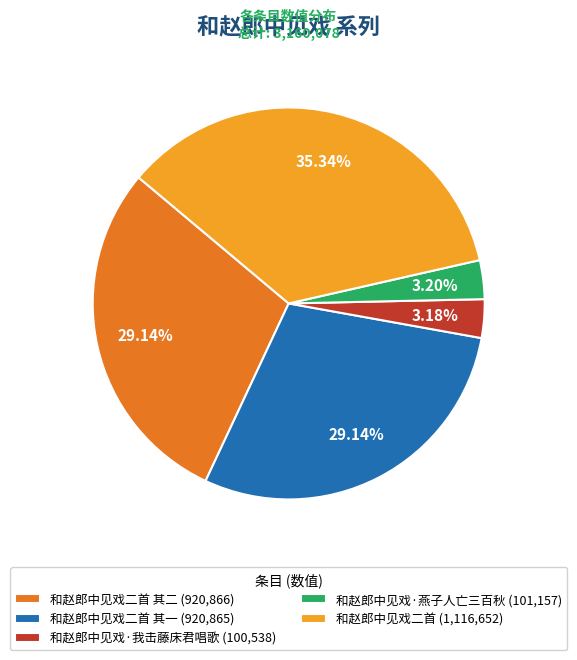

Which has a higher value, 和赵郎中见戏二首 其一 (920,865) or 和赵郎中见戏·我击藤床君唱歌 (100,538)?

和赵郎中见戏二首 其一 (920,865)